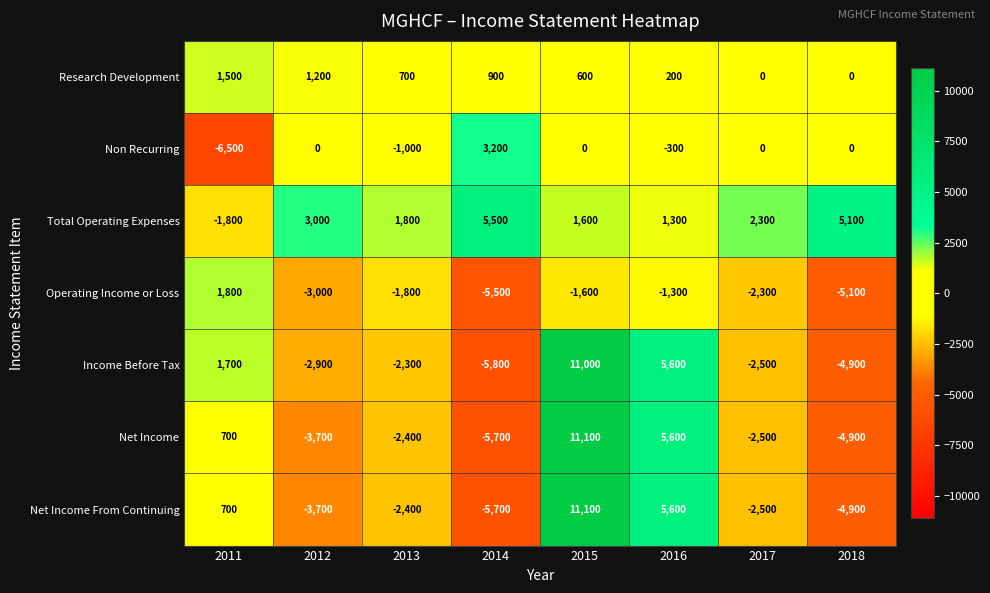

What is the total value across all series at 2016?

16700